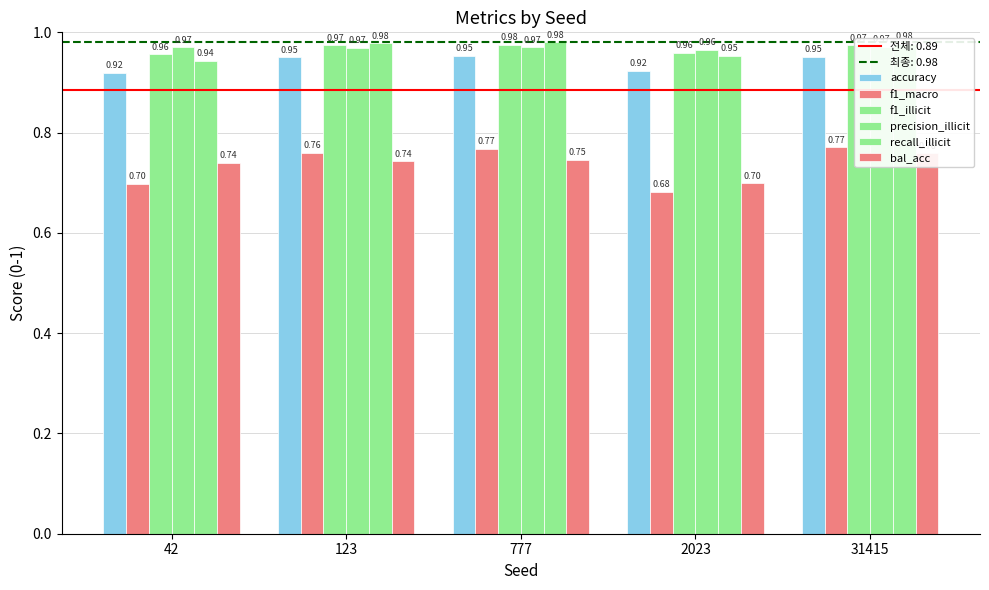

Rank the series at 2023 from highest to lowest value.

precision_illicit, f1_illicit, recall_illicit, accuracy, bal_acc, f1_macro